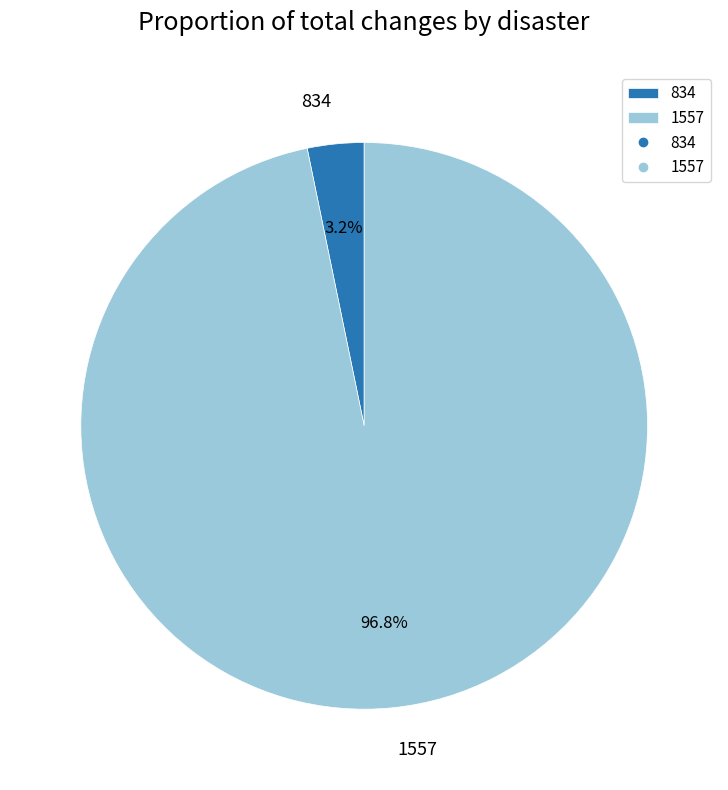

Which slice is the largest?

1557